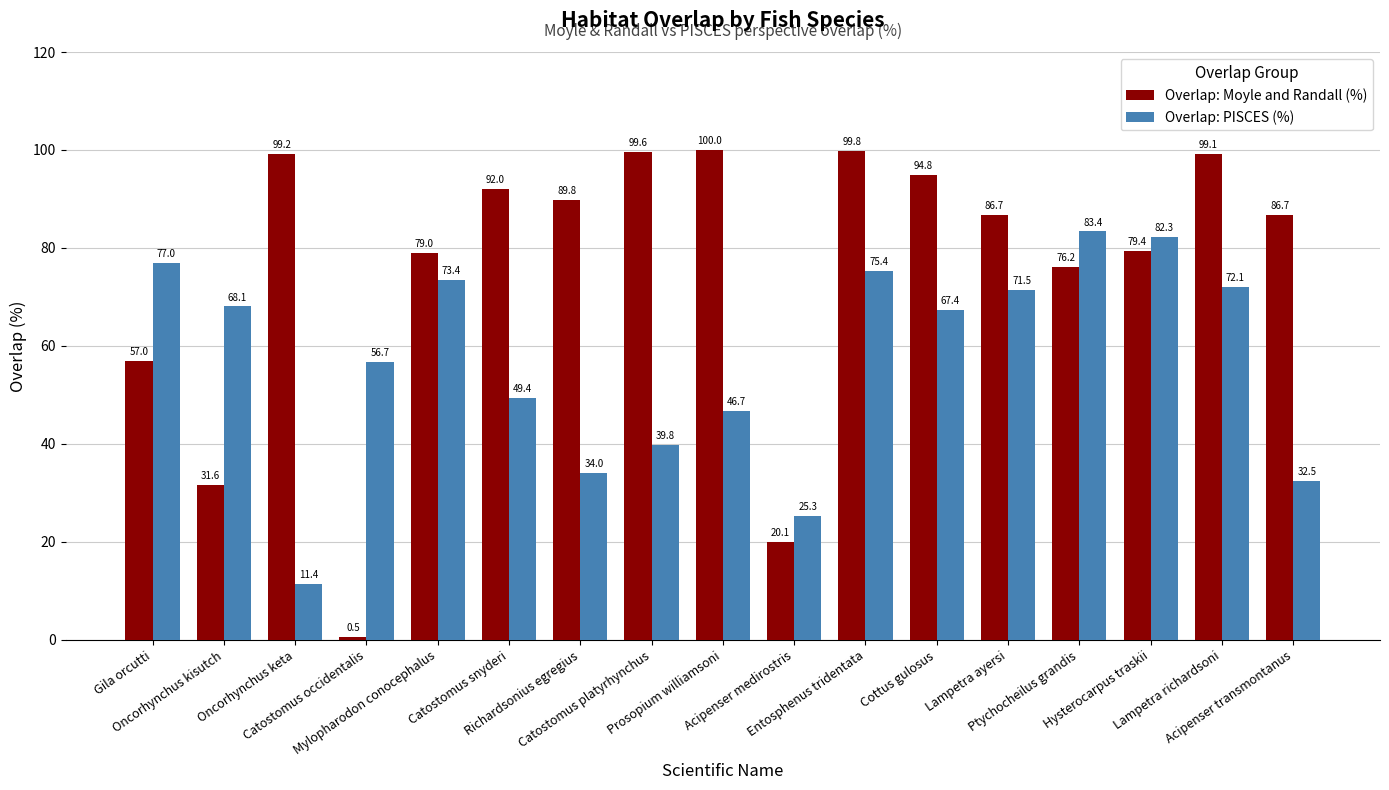

What is the total value across all series at Ptychocheilus grandis?

159.5